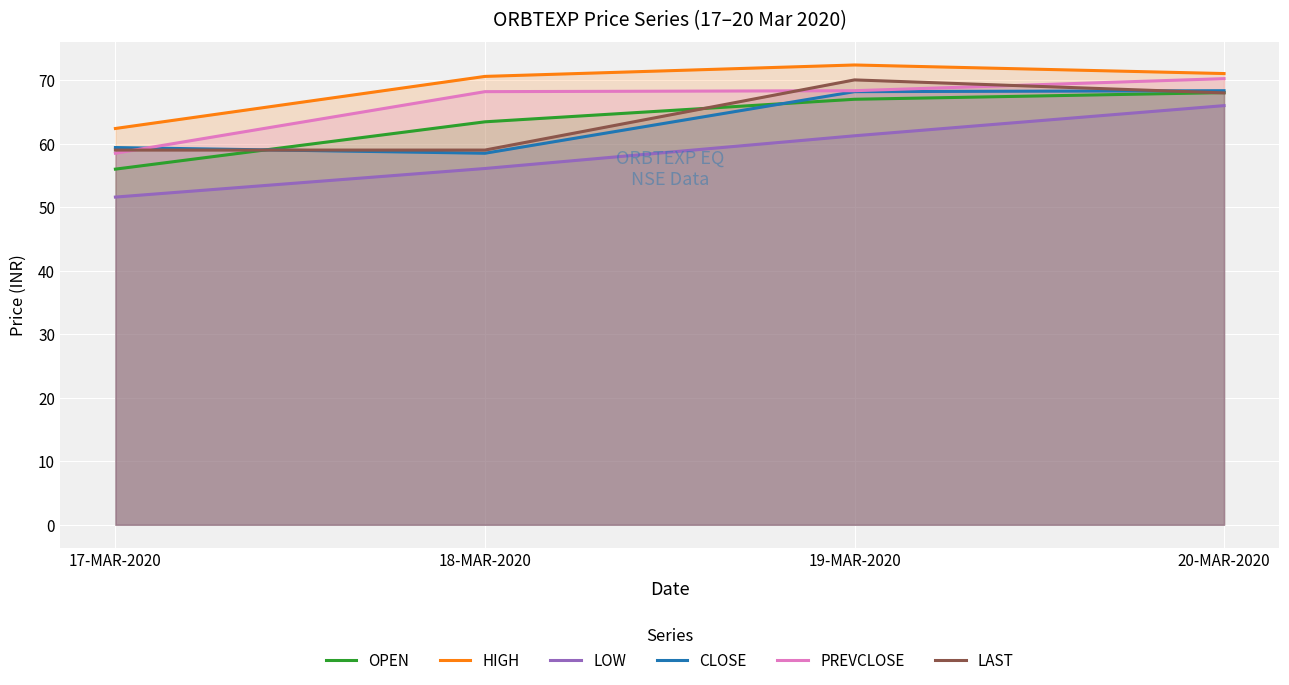

True or false: LAST and LOW intersect in this chart.

False